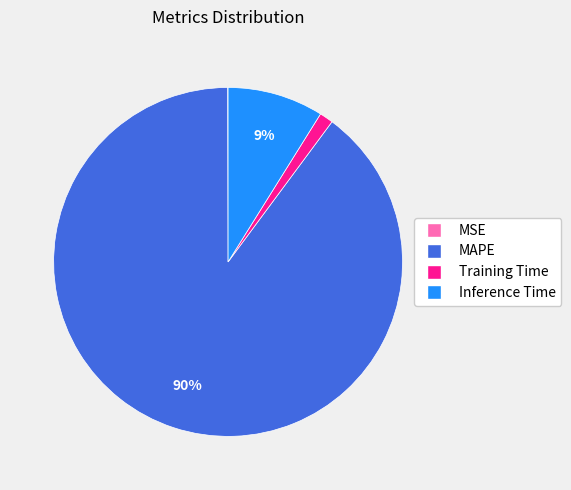

What percentage is the Training Time slice, to the nearest percent?

1%